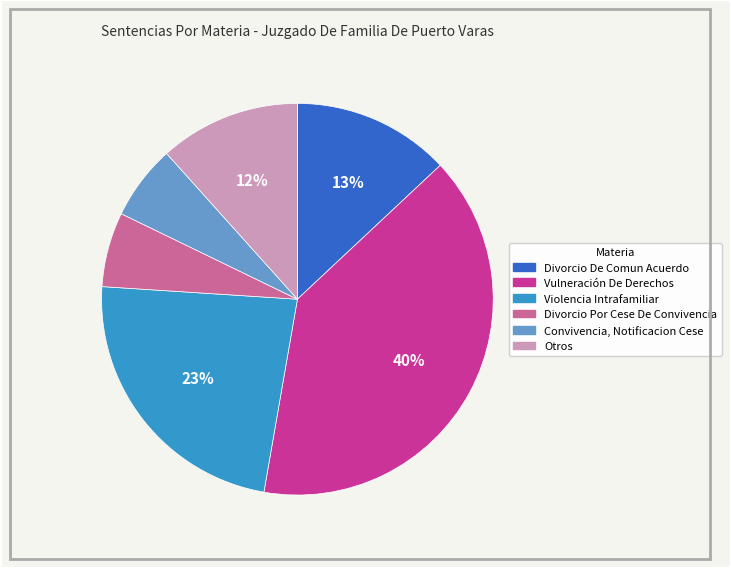

Does Vulneración De Derechos represent more than half of the total?

No